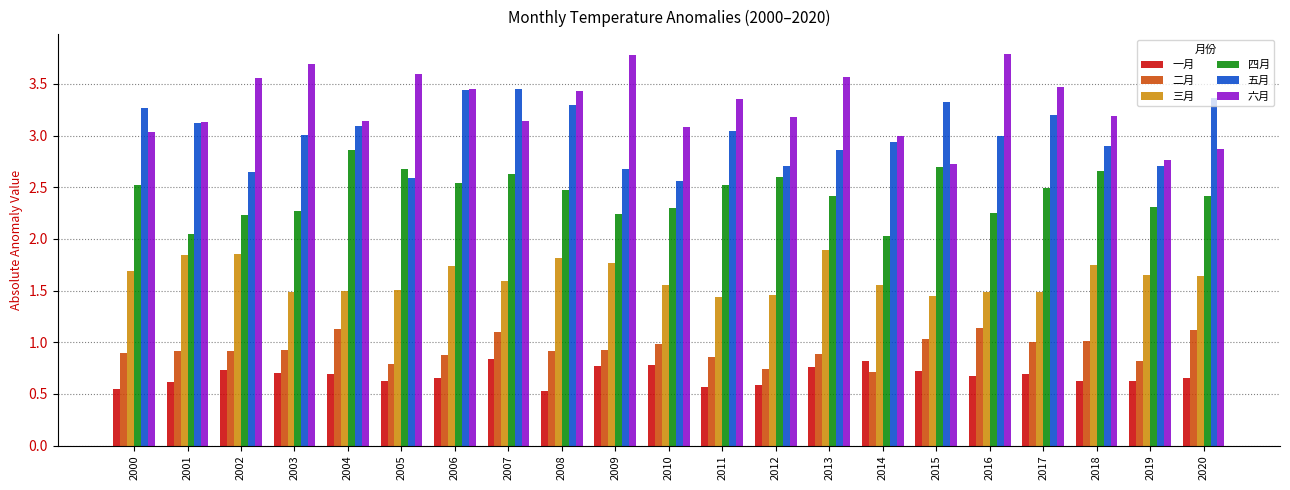

Rank the series at 2019 from lowest to highest value.

一月, 二月, 三月, 四月, 五月, 六月